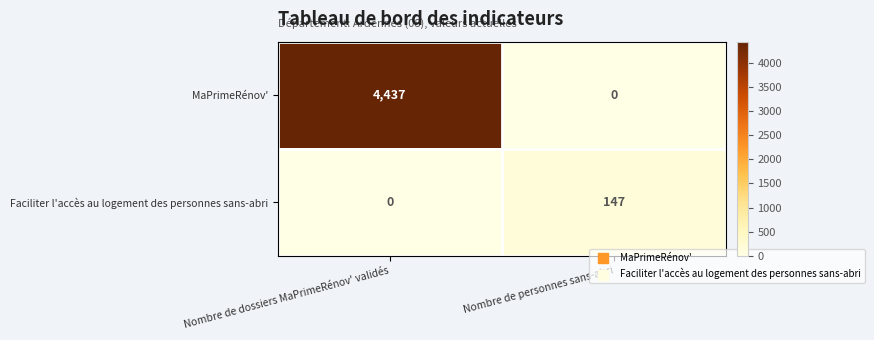

Between Nombre de dossiers MaPrimeRénov' validés and Nombre de personnes sans-abri, which series saw the biggest shift?

MaPrimeRénov'